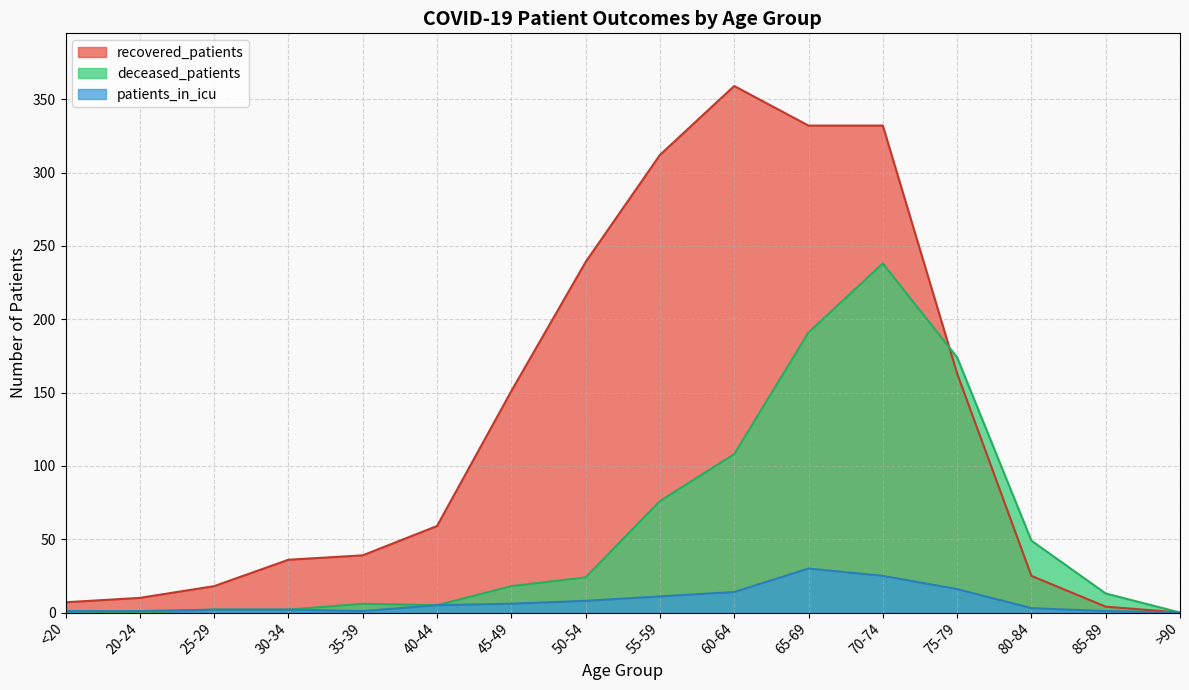

Reading right to left, list all the values displayed in this chart.

recovered_patients: 0	4	25	163	332	332	359	312	239	151	59	39	36	18	10	7
deceased_patients: 0	13	49	174	238	191	108	76	24	18	5	6	2	2	0	1
patients_in_icu: 0	1	3	16	25	30	14	11	8	6	5	1	2	2	1	1